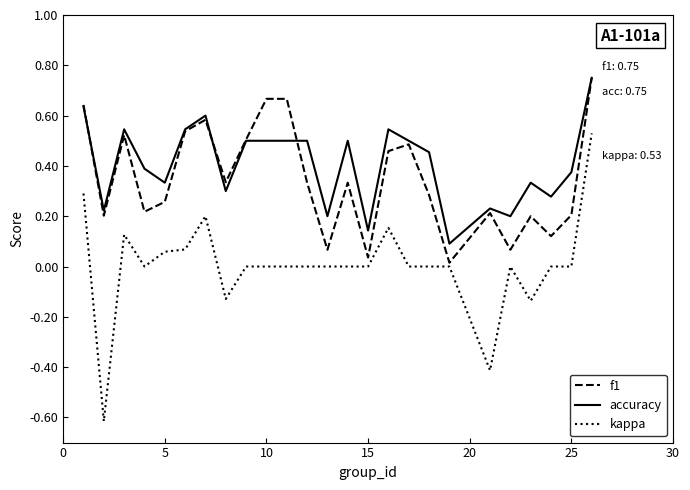

Which series has the widest spread of values?

kappa